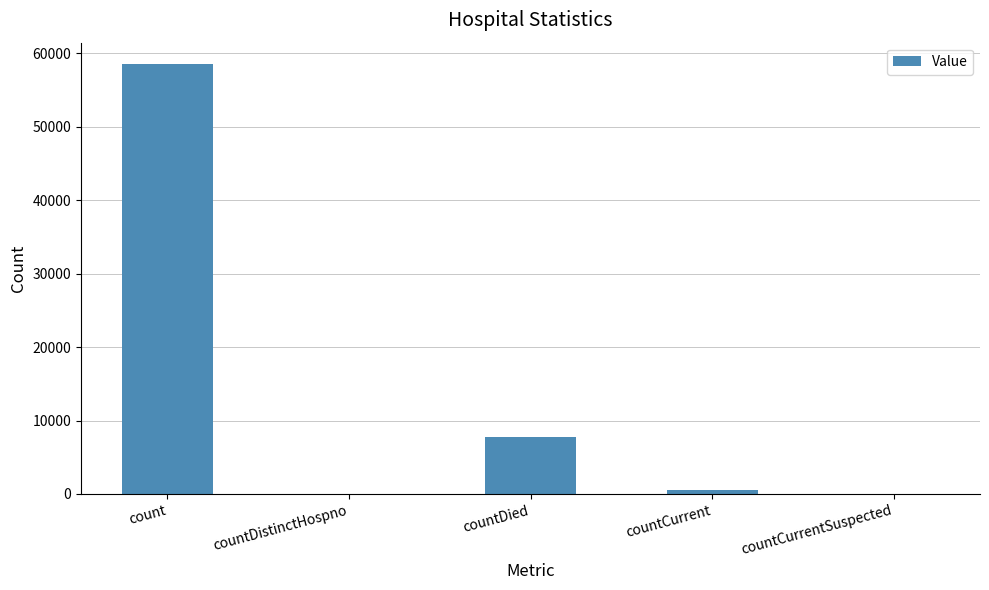

Reading left to right, transcribe all the data shown in this chart.

58508	0	7799	519	0